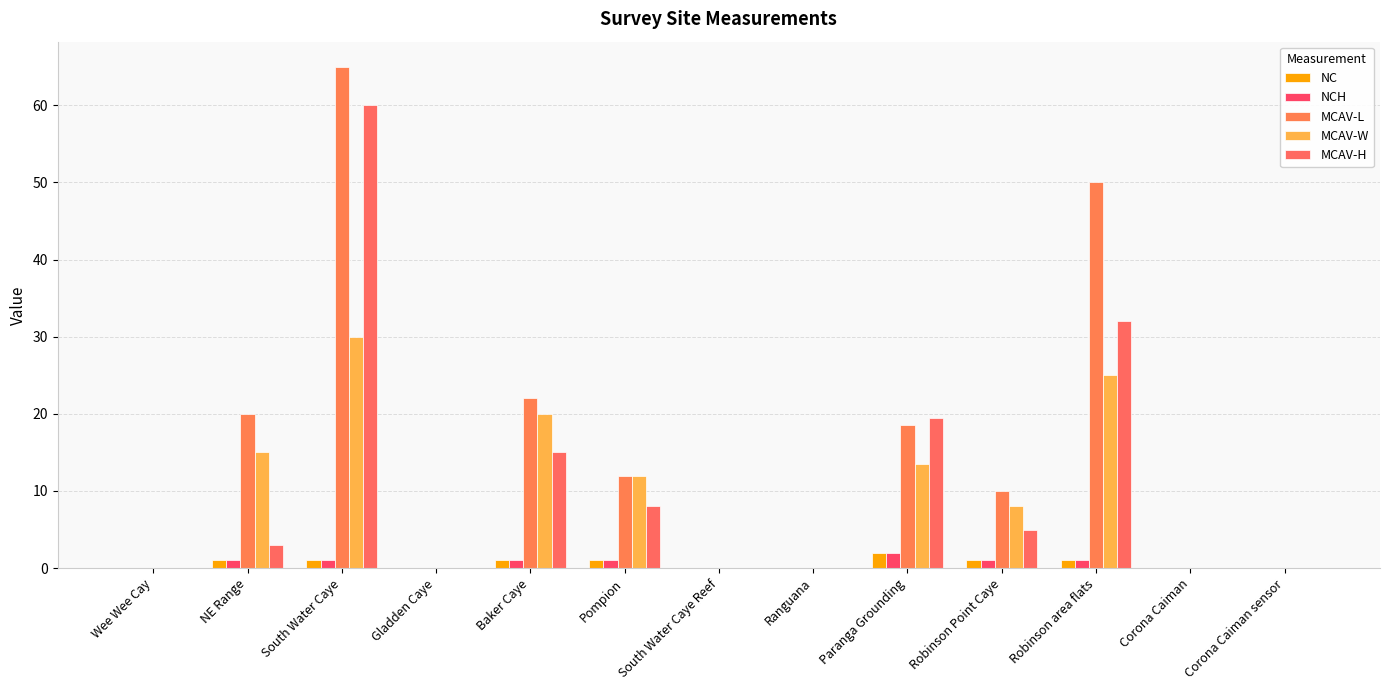

Does the chart contain stacked bars?

No